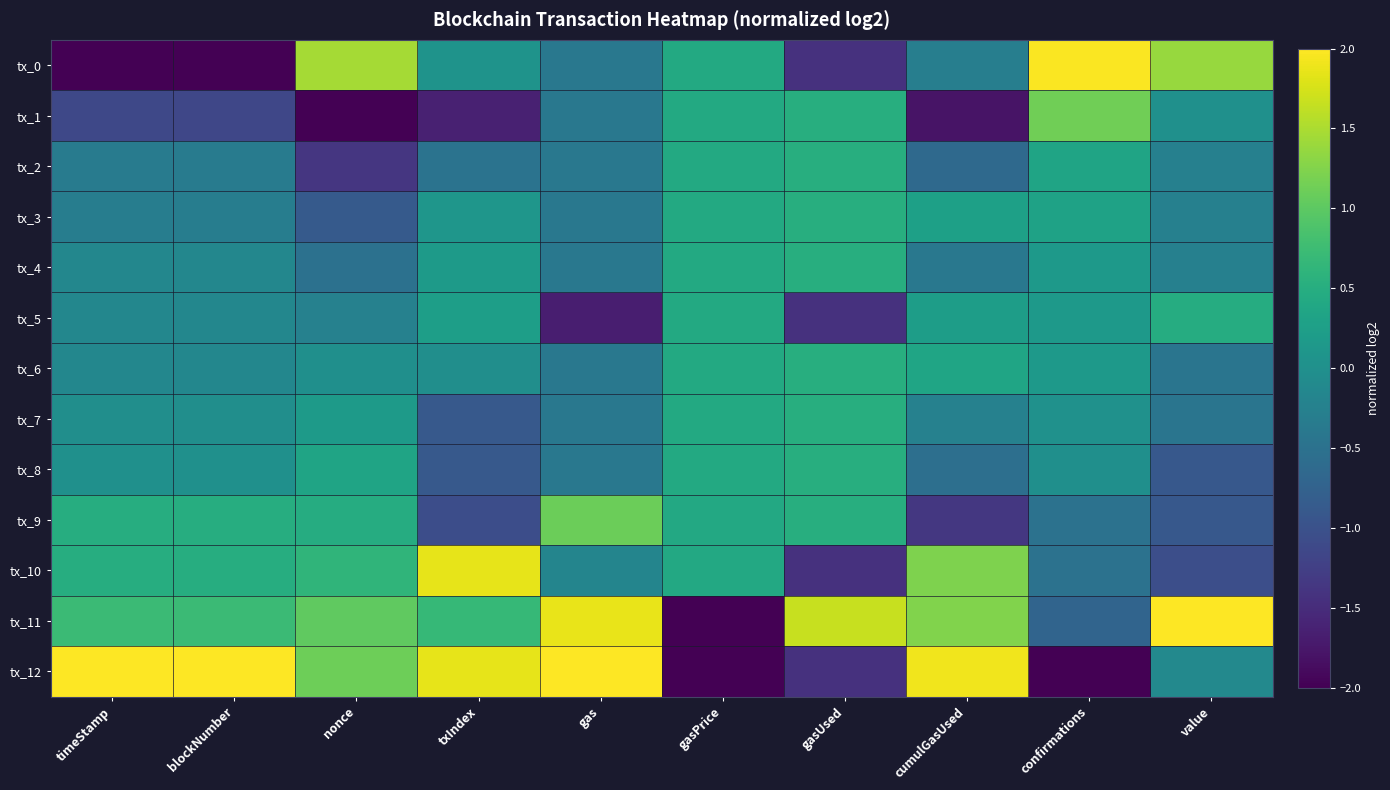

Rank the series by their maximum value, from highest to lowest.

tx_11, tx_12, tx_0, tx_10, tx_1, tx_9, tx_2, tx_3, tx_4, tx_6, tx_7, tx_8, tx_5